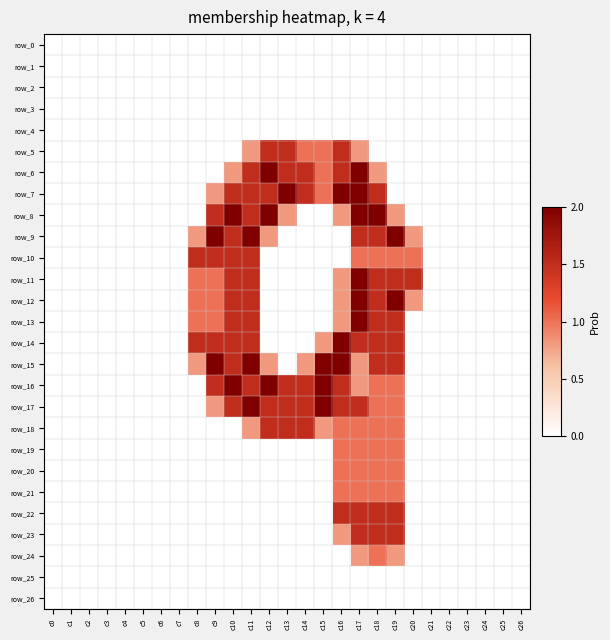

At how many categories does at least one series exceed 1?

13